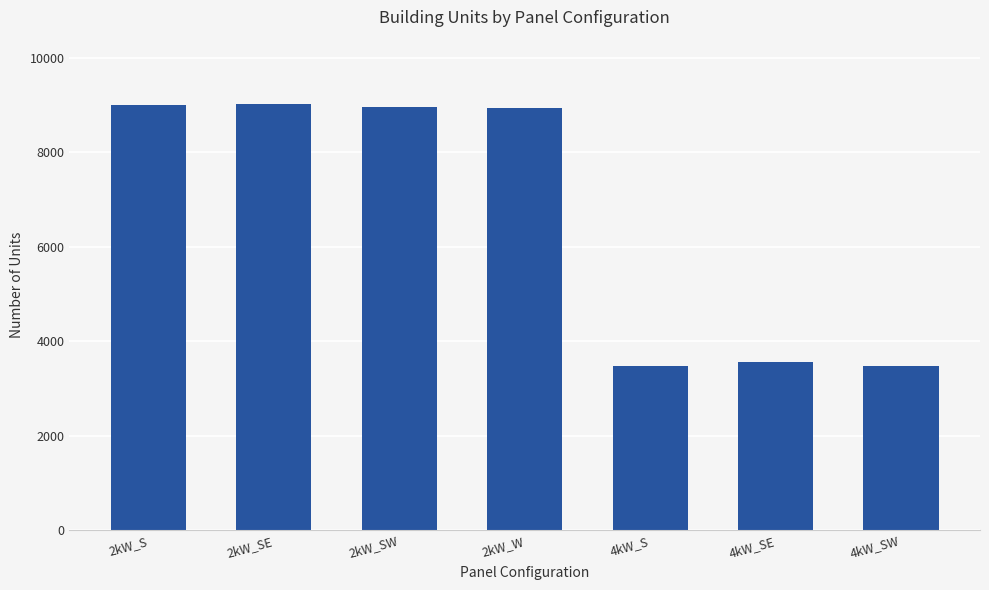

Approximately how many times larger is the value at 2kW_SE compared to 4kW_SE?

2.5